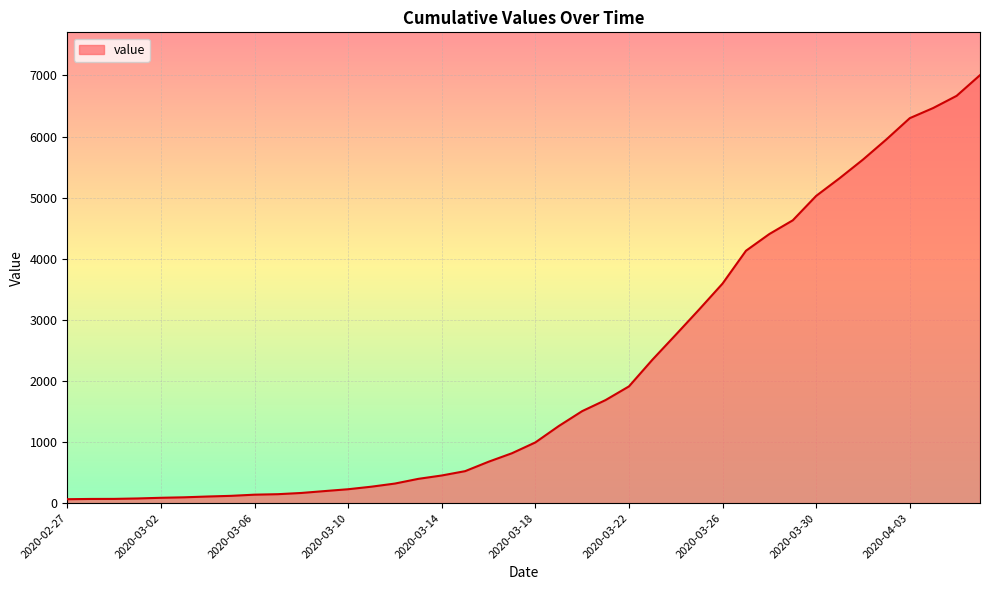

What is the difference between the maximum and minimum values?

6940